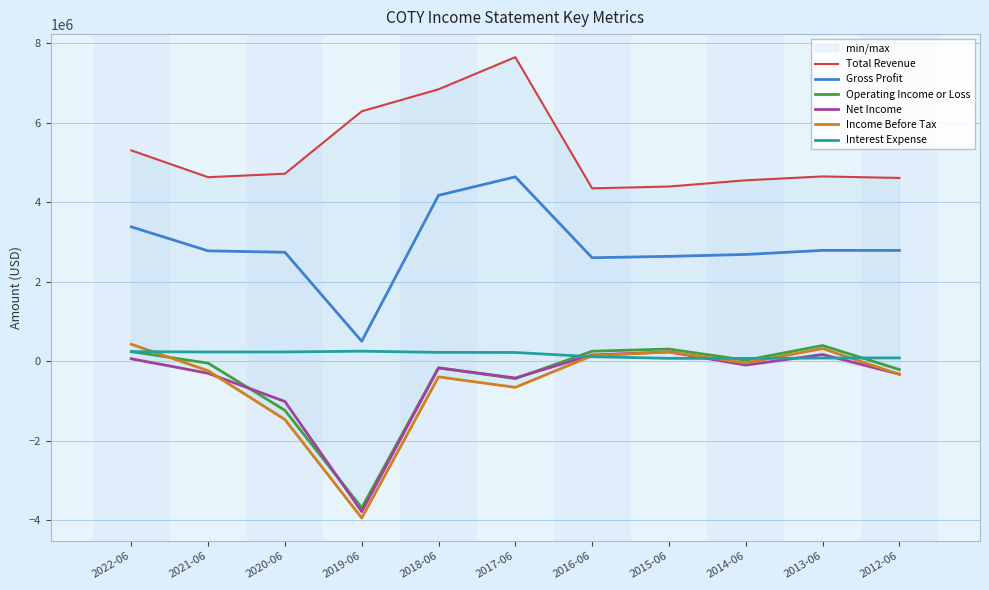

What is the difference between the second highest and second lowest values in the Total Revenue series?

2446600